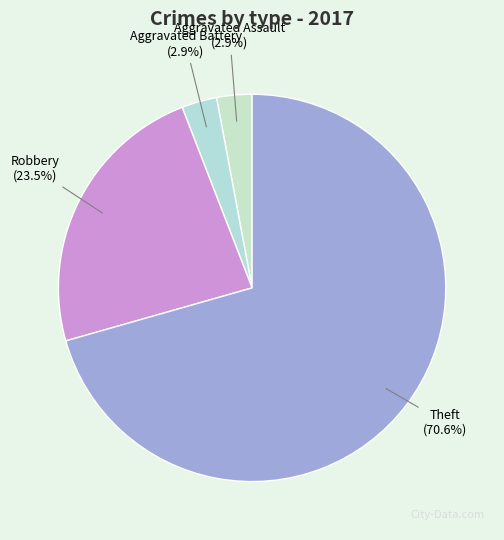

What portion of the pie excludes Robbery?

76.5%